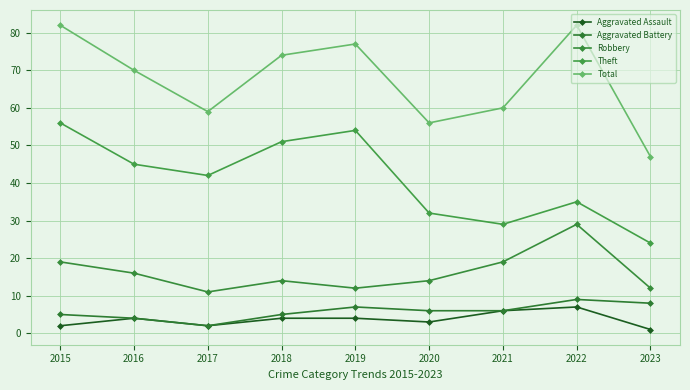

Where is the first local maximum for Theft?

2019